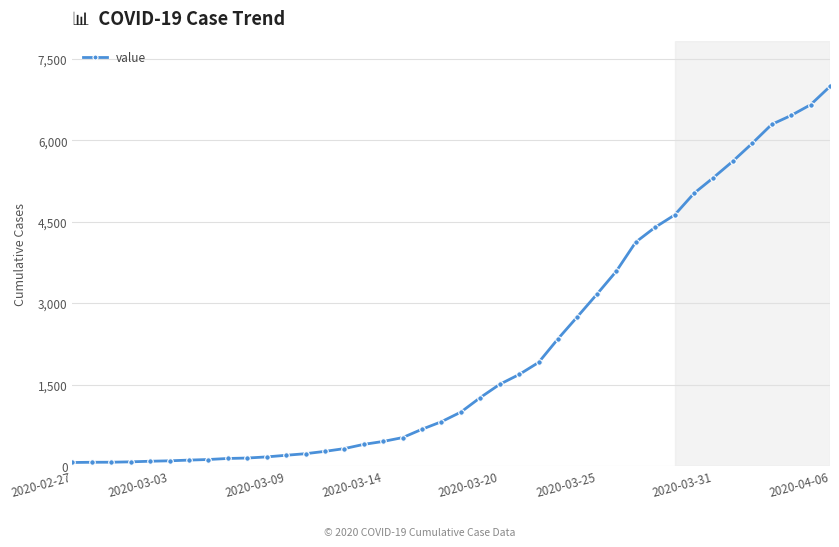

What is the maximum value shown in the chart?

6995